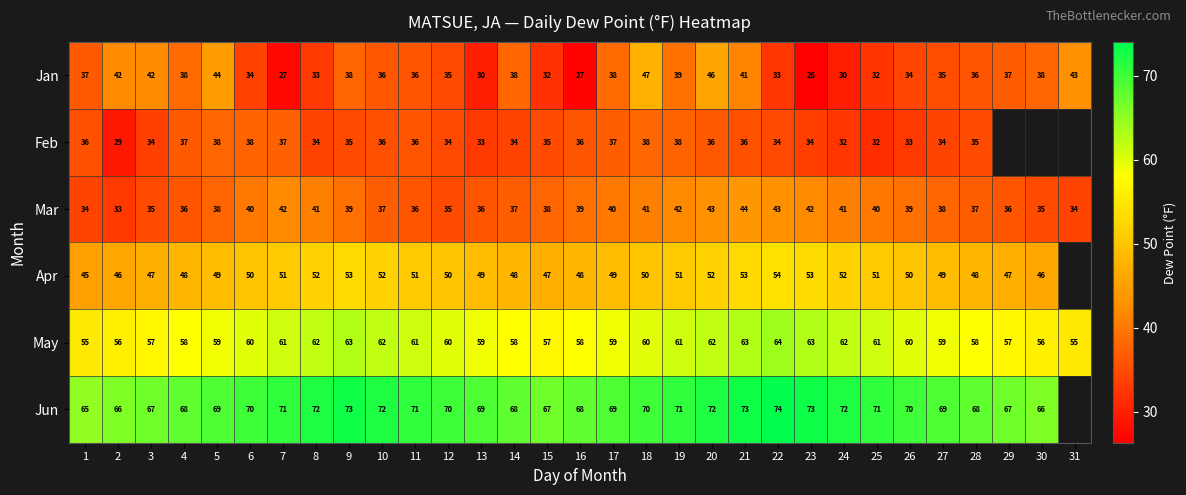

At which category is the sum across all series the highest?

20